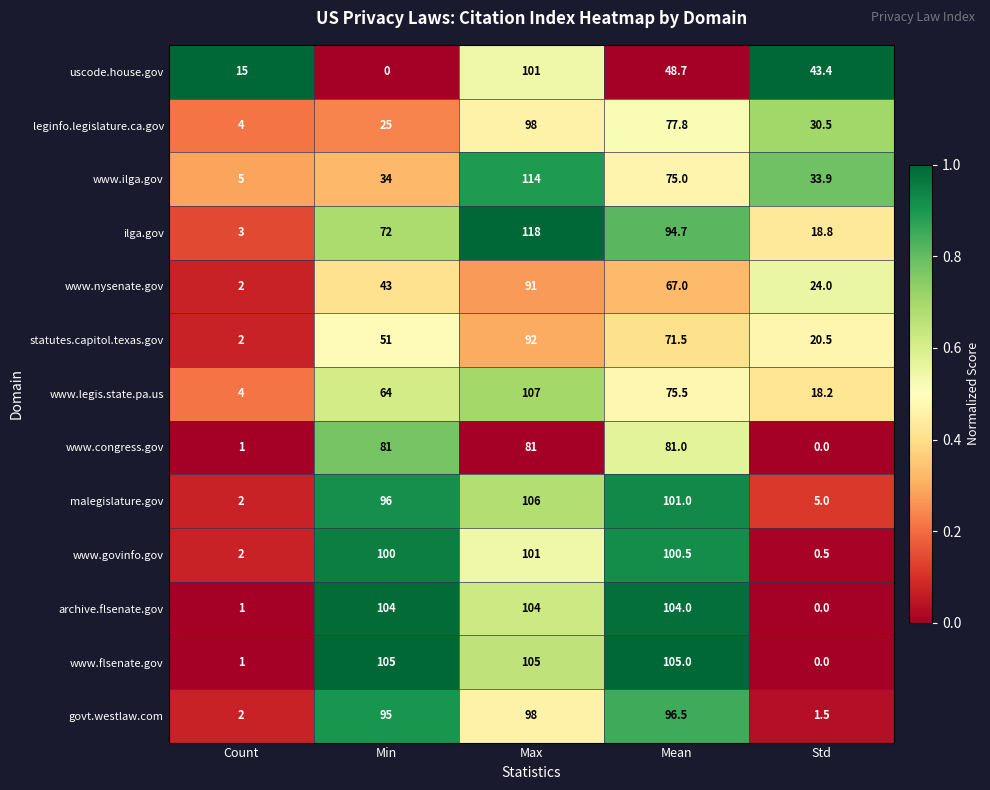

Which label corresponds to the largest value in the chart?

Max